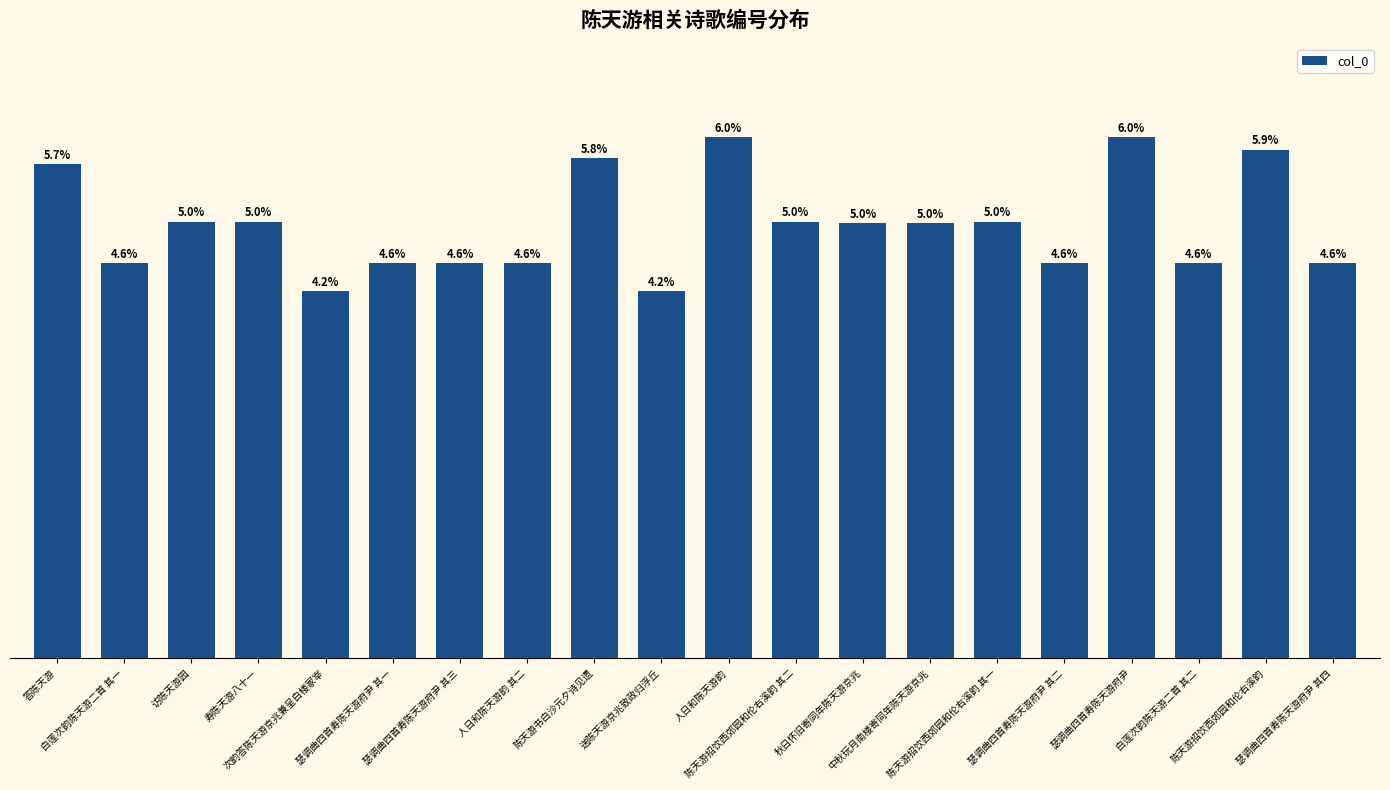

Are the bars horizontal?

No